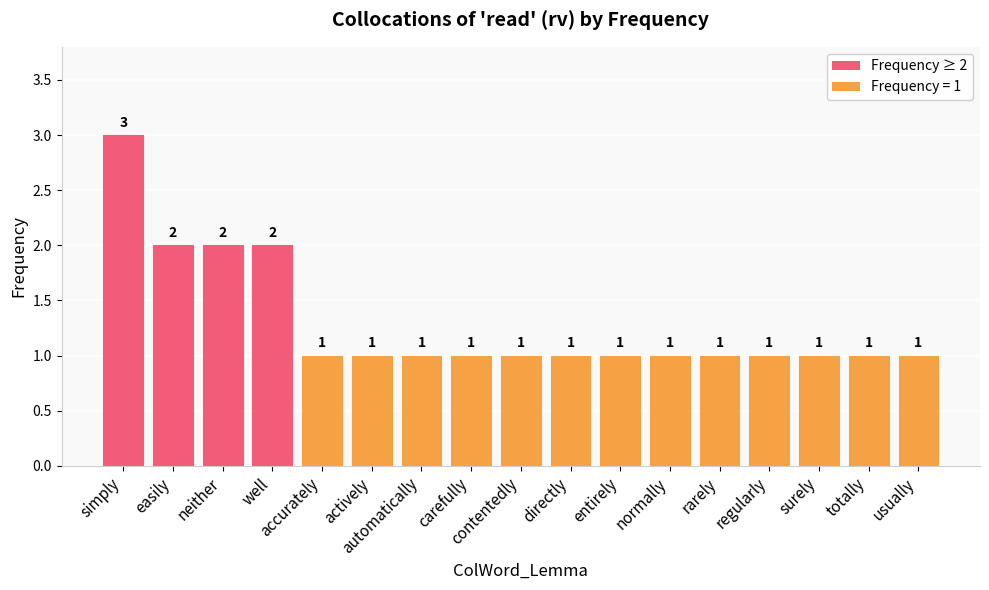

What is the smallest value displayed?

1